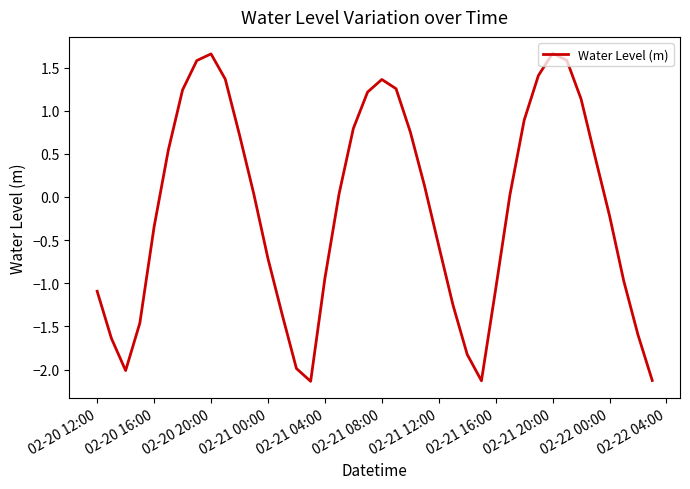

What is the difference between the maximum and minimum values?

3.8